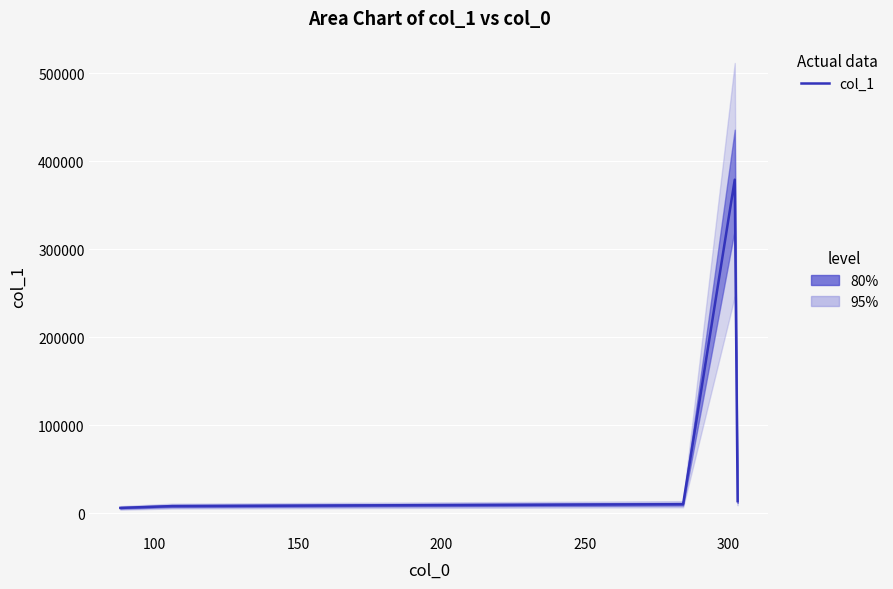

What is the average value?

83271.5